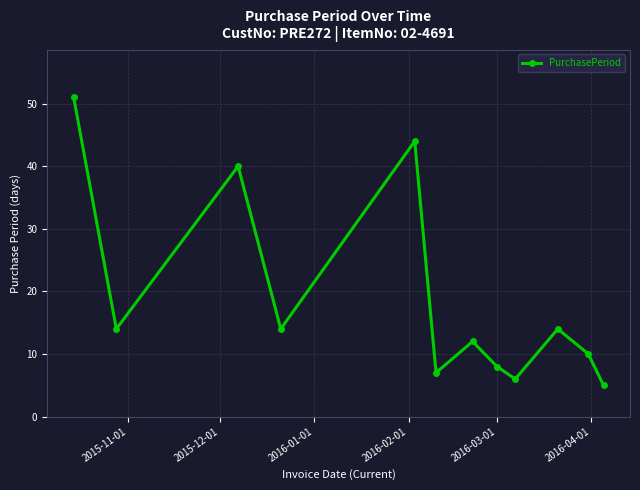

True or false: the data has more than 1 interior local peaks.

True